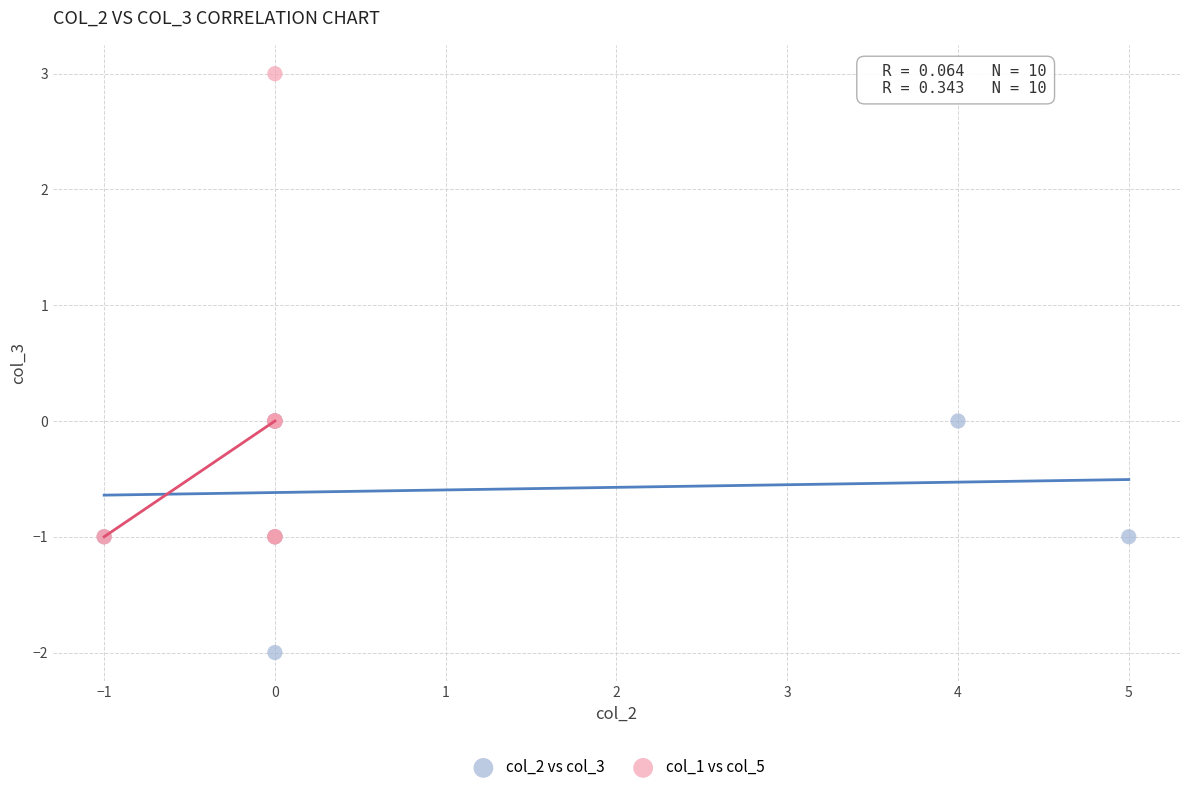

Which series reaches the maximum Y coordinate?

col_1 vs col_5